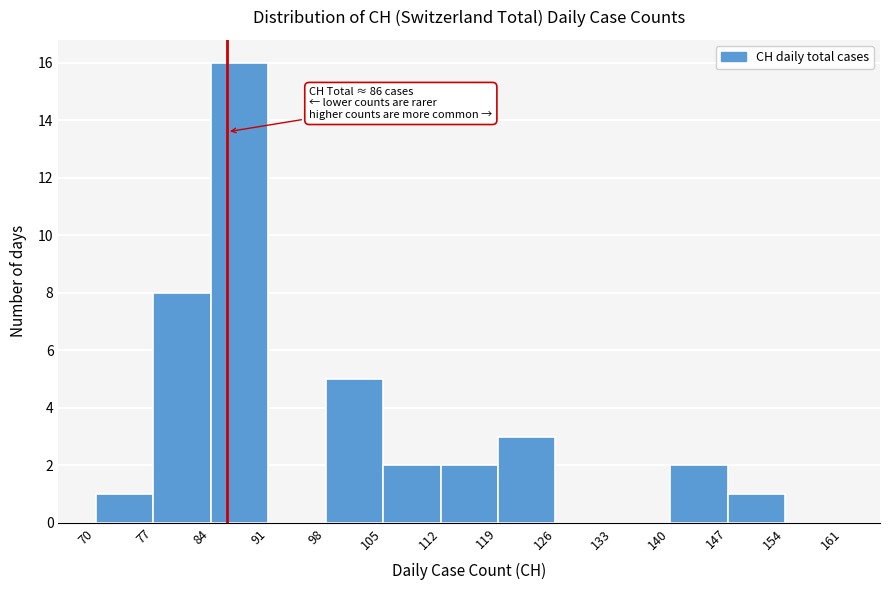

Which range on the x-axis has the tallest bar?

84 to 91